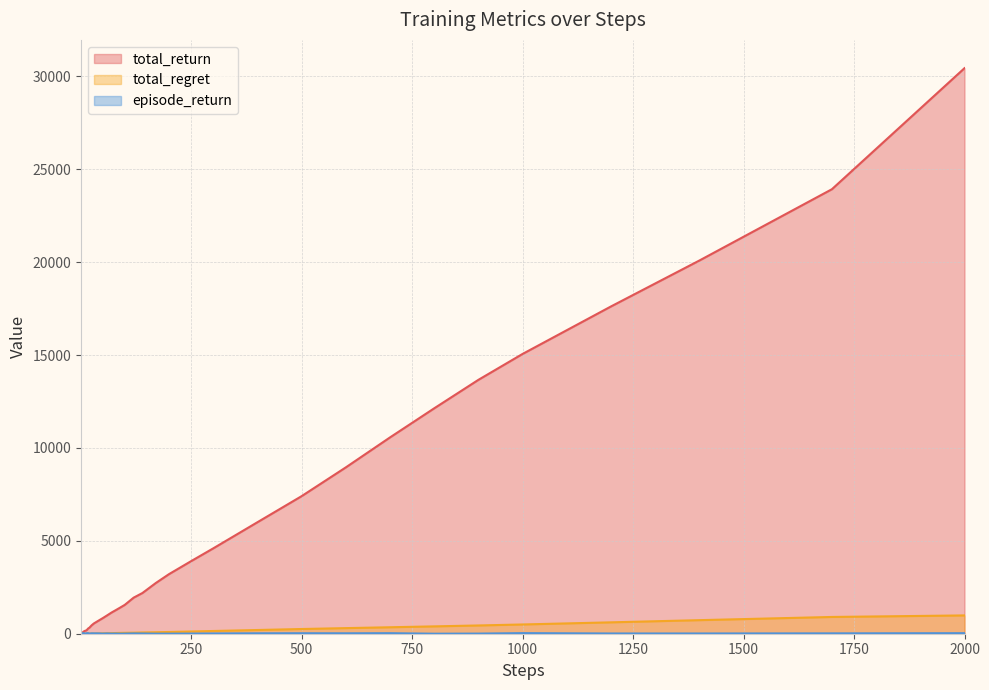

How many data points in total_return are above 1275?

19